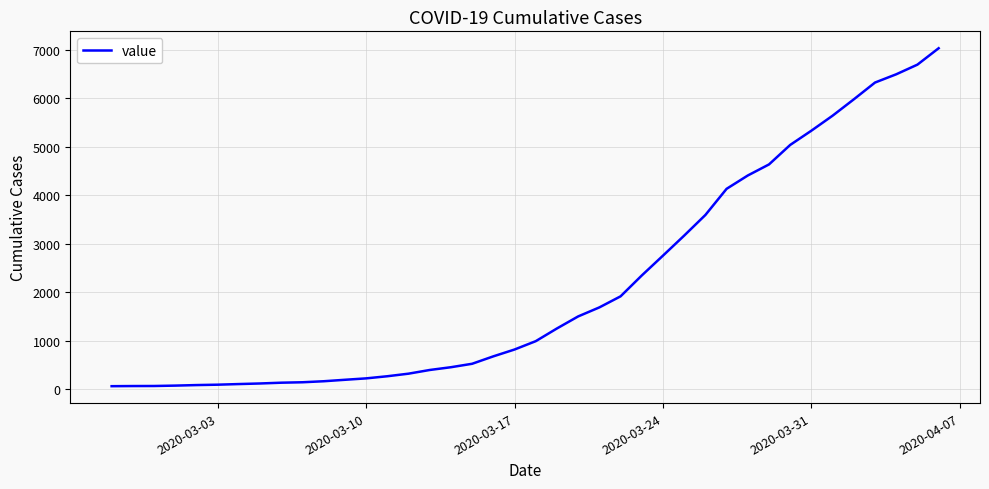

What is the difference between the maximum and minimum values?

6966